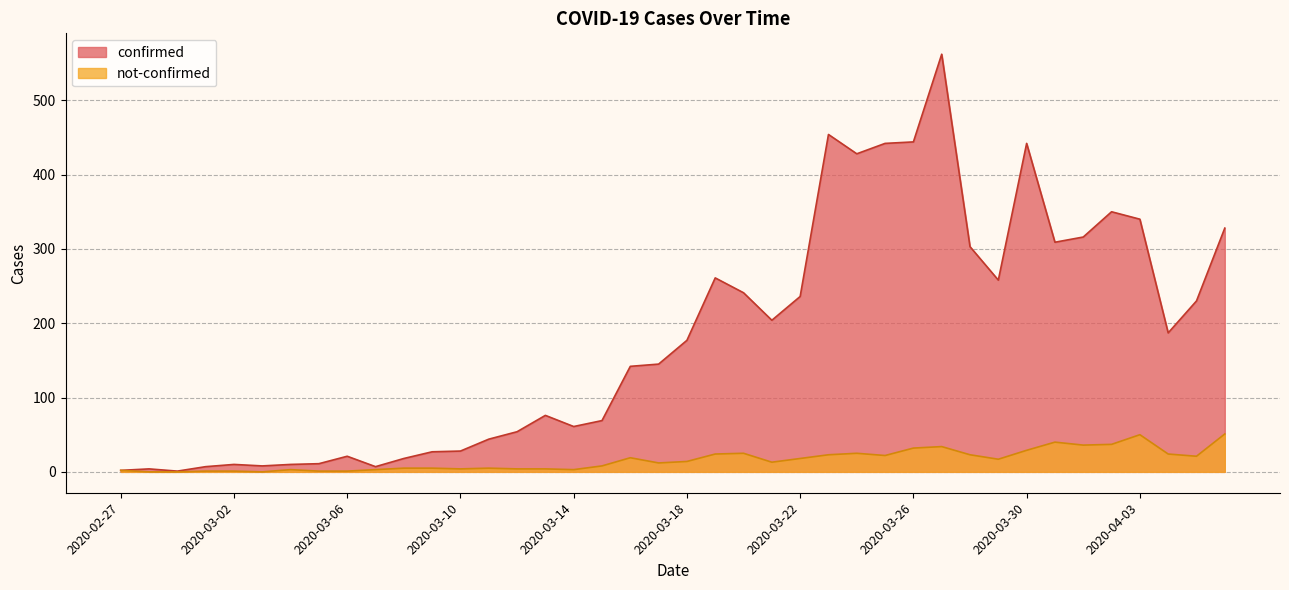

What is the spread (max minus min) of values at 2020-03-19?

237